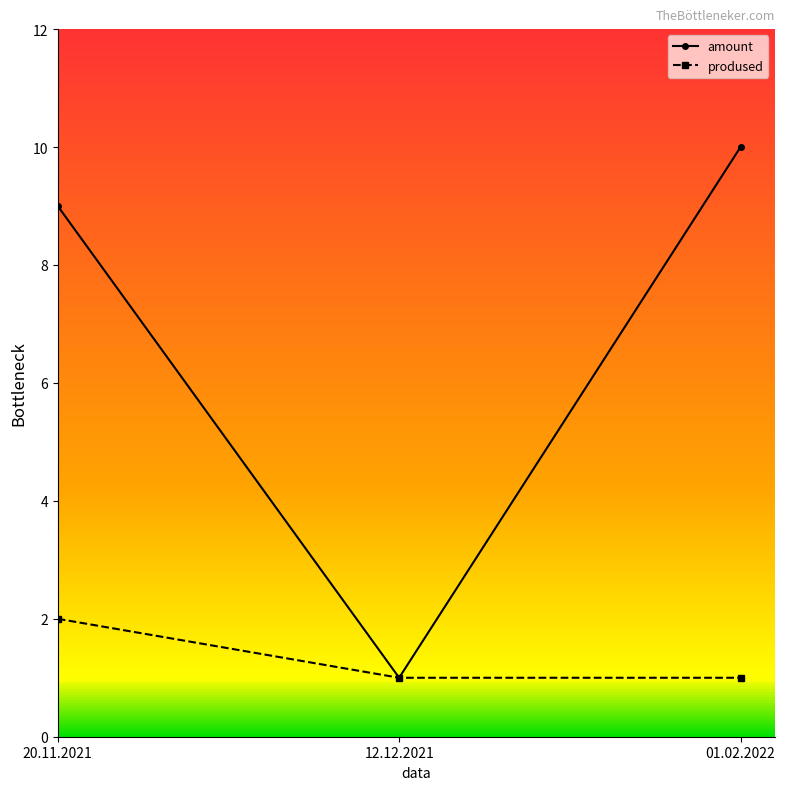

The value of prodused at 01.02.2022 is 1. True or false?

True